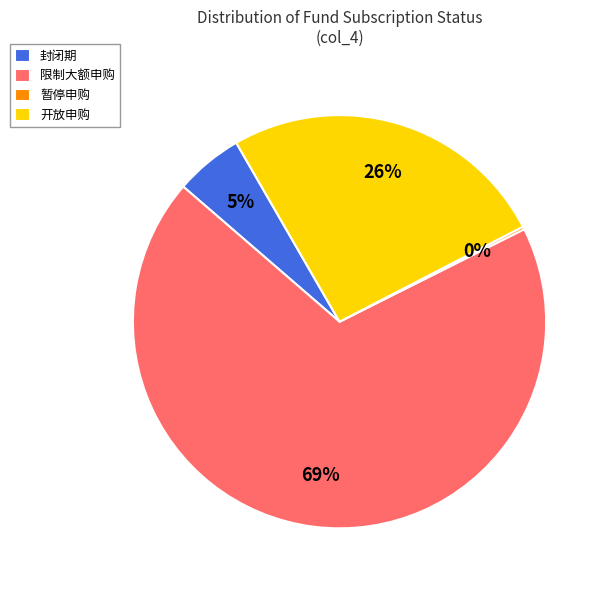

To the nearest percent, what portion does 封闭期 represent?

5%